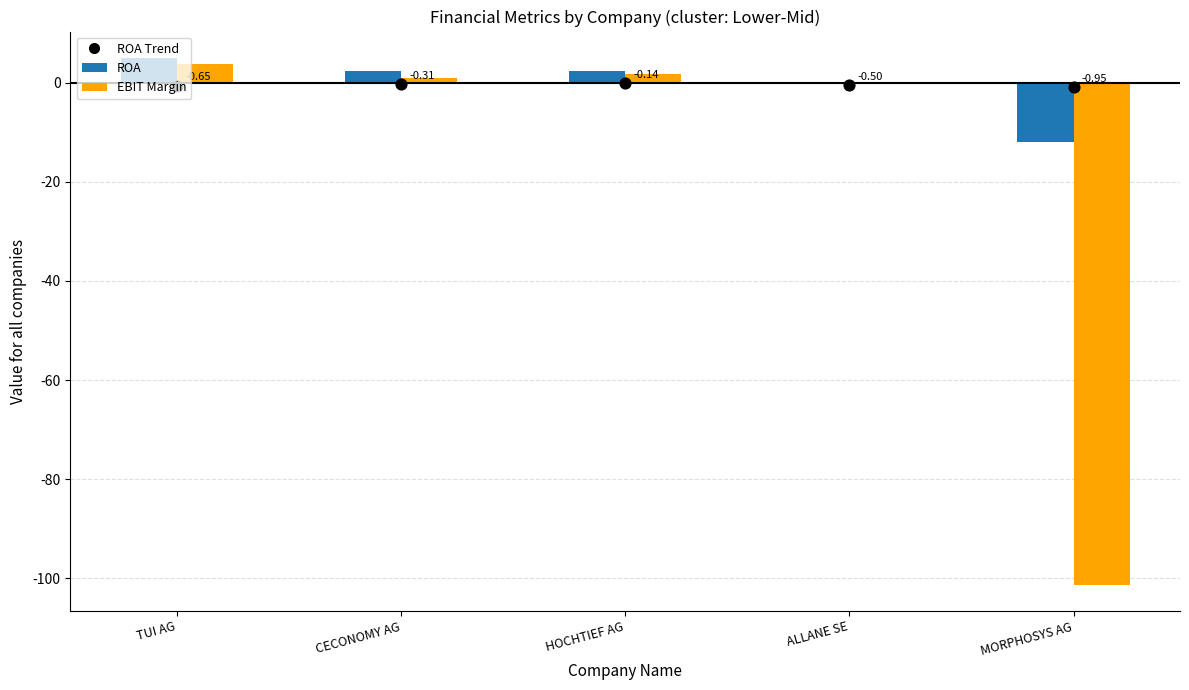

Is the value of ROA at TUI AG greater than the value of EBIT Margin at CECONOMY AG?

Yes